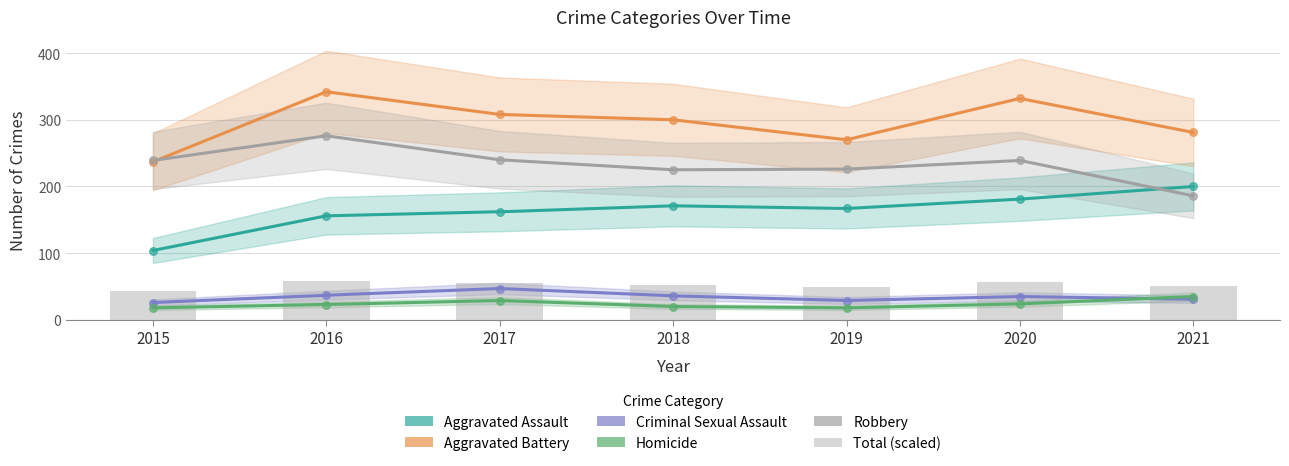

At how many categories does at least one series exceed 140?

7